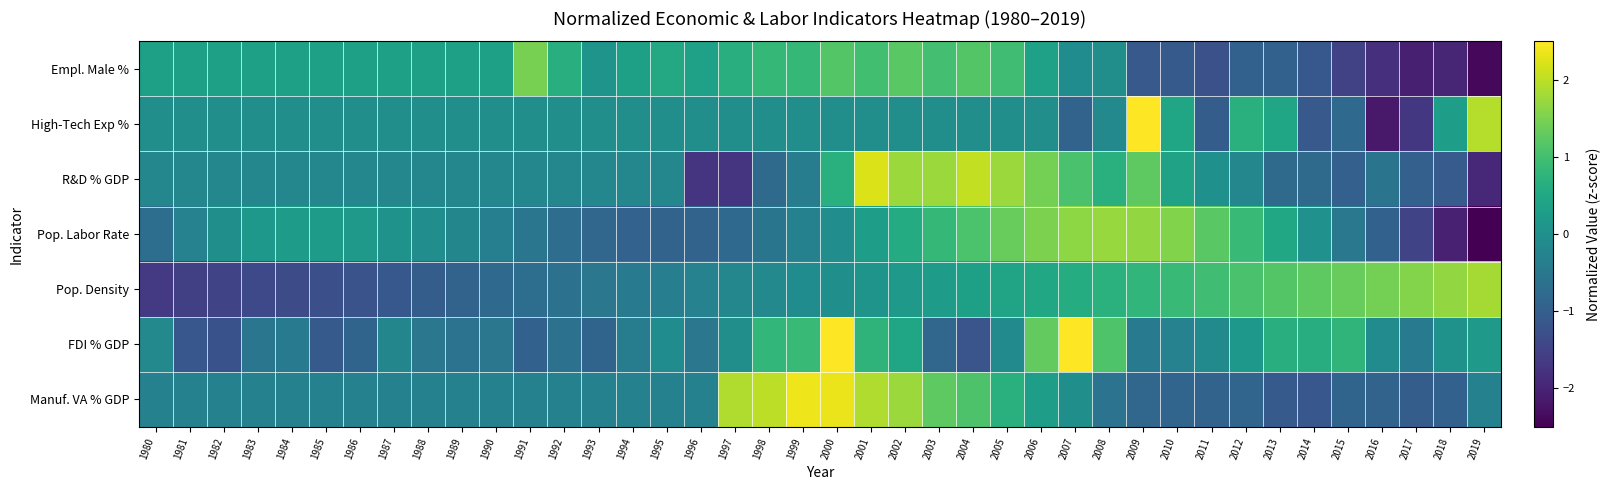

At which category does the chart reach its minimum across all series?

2019